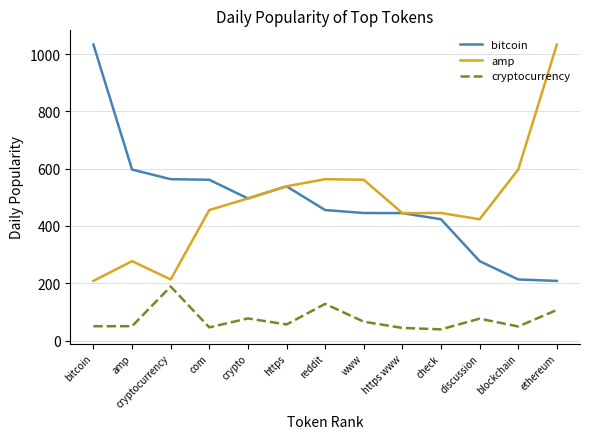

What is the difference between the amp values at https www and com?

10.7